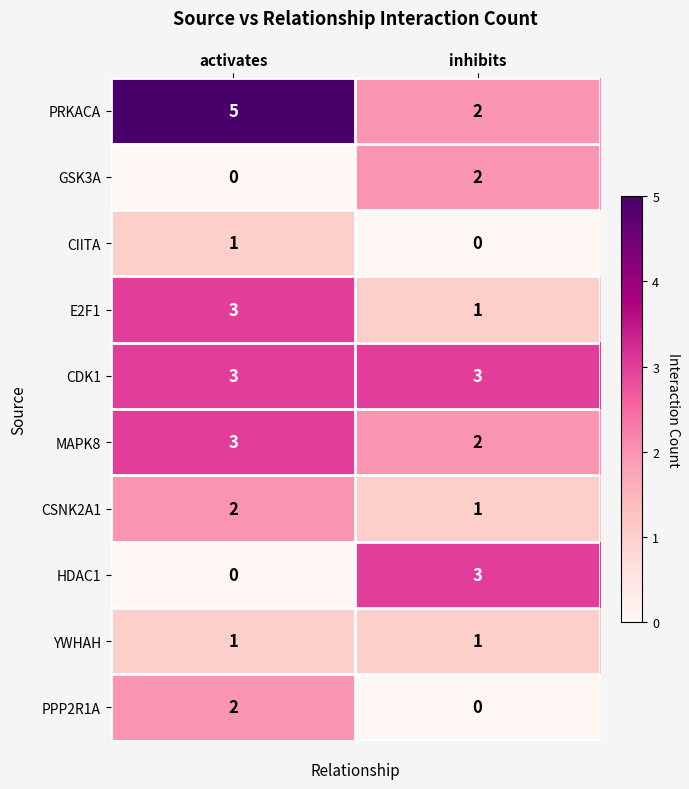

List the labels in order of CSNK2A1 value, largest first.

activates, inhibits